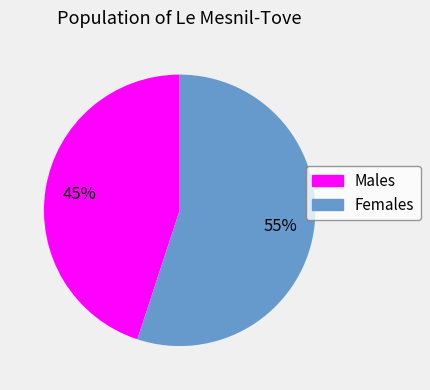

How many slices are in this pie chart?

2